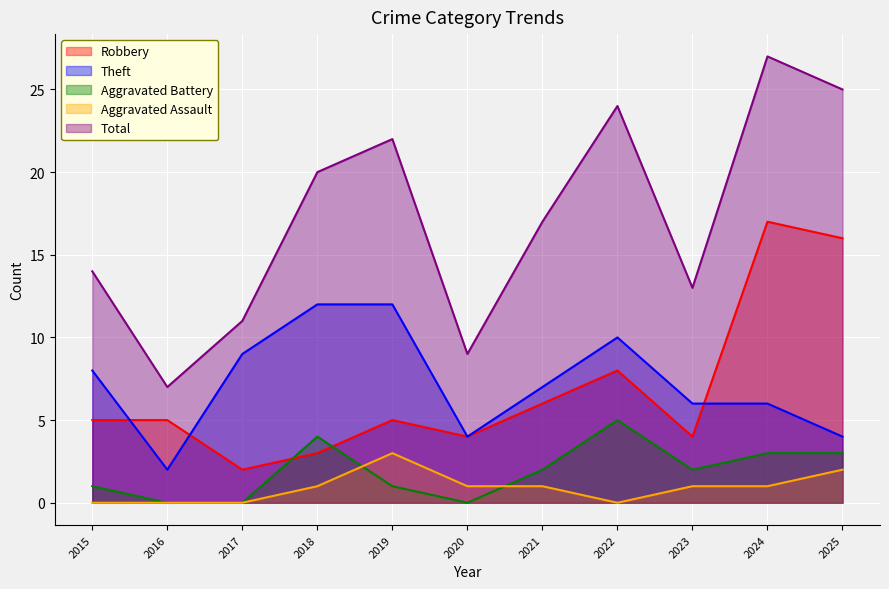

At how many categories does at least one series exceed 20?

4